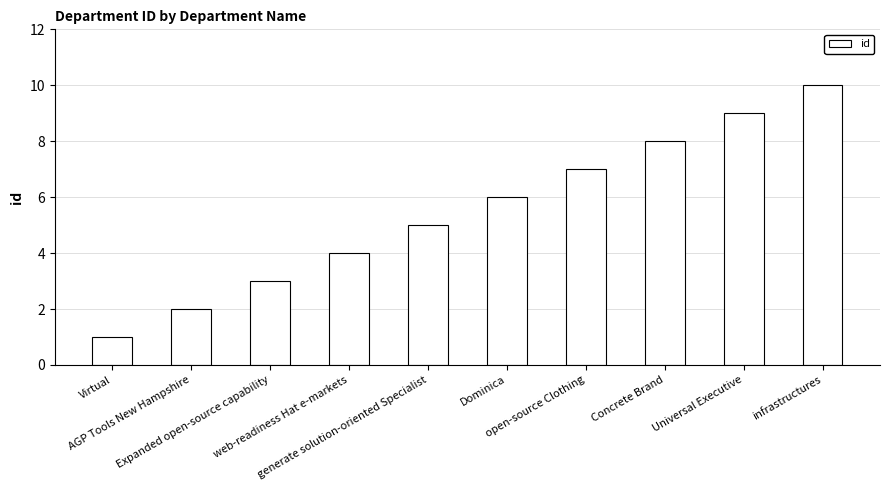

What is the ratio of the value at generate solution-oriented Specialist to the value at Universal Executive?

0.6